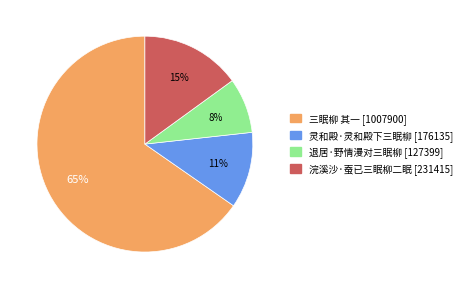

Count the number of slices in the pie.

4